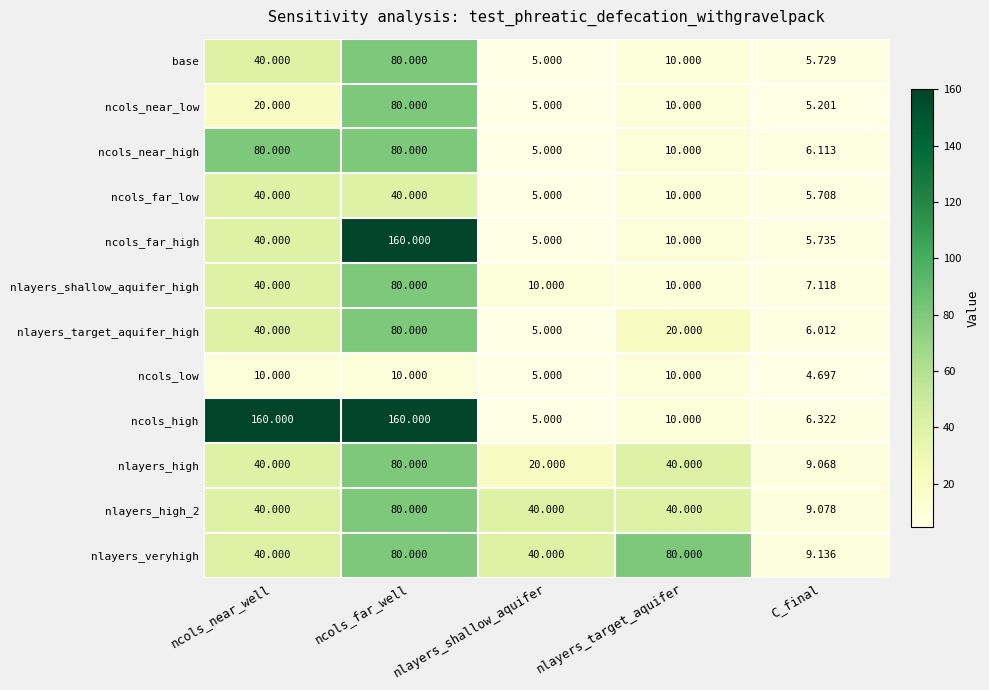

Is the value of base at nlayers_target_aquifer greater than the value of nlayers_high at ncols_far_well?

No